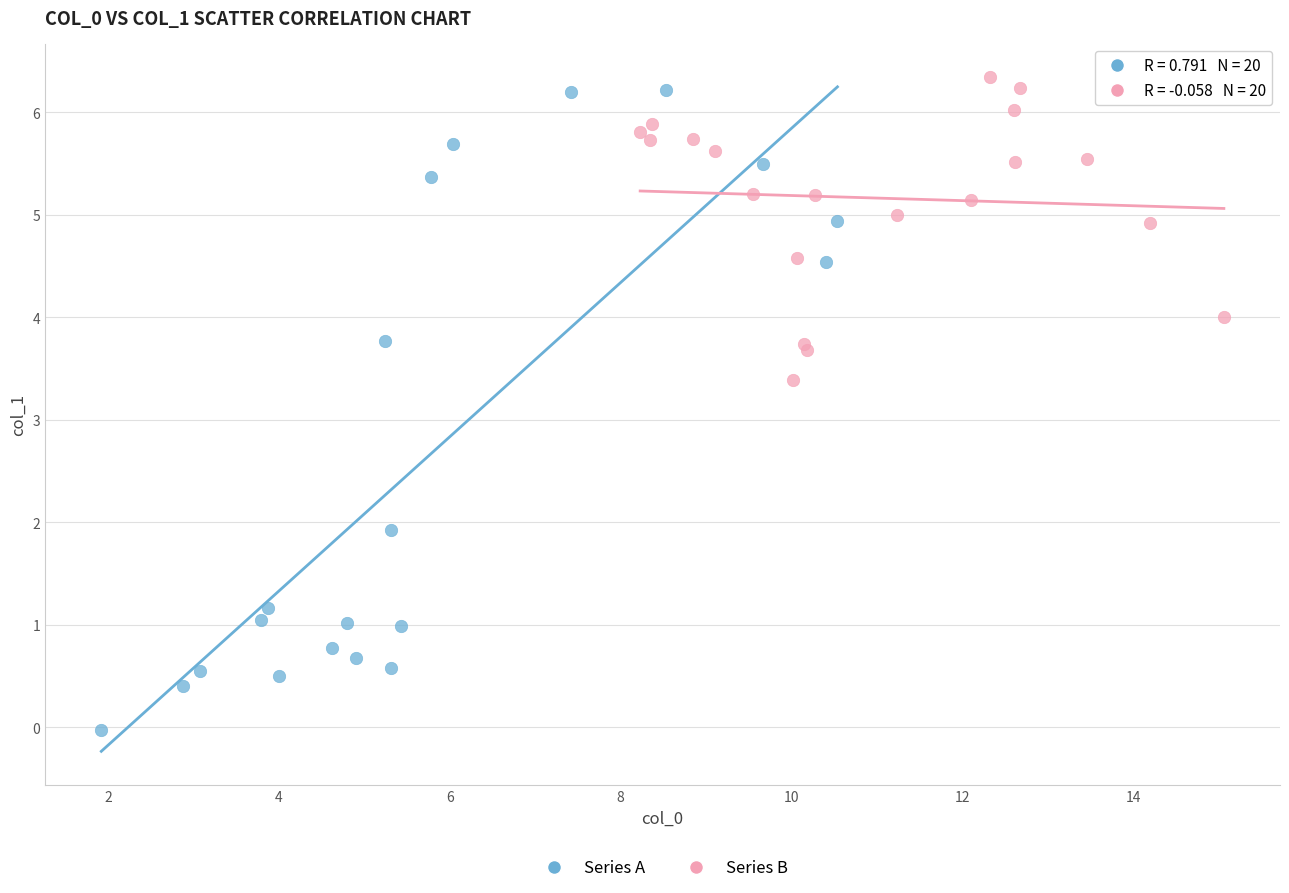

Which series reaches the minimum Y coordinate?

Series A